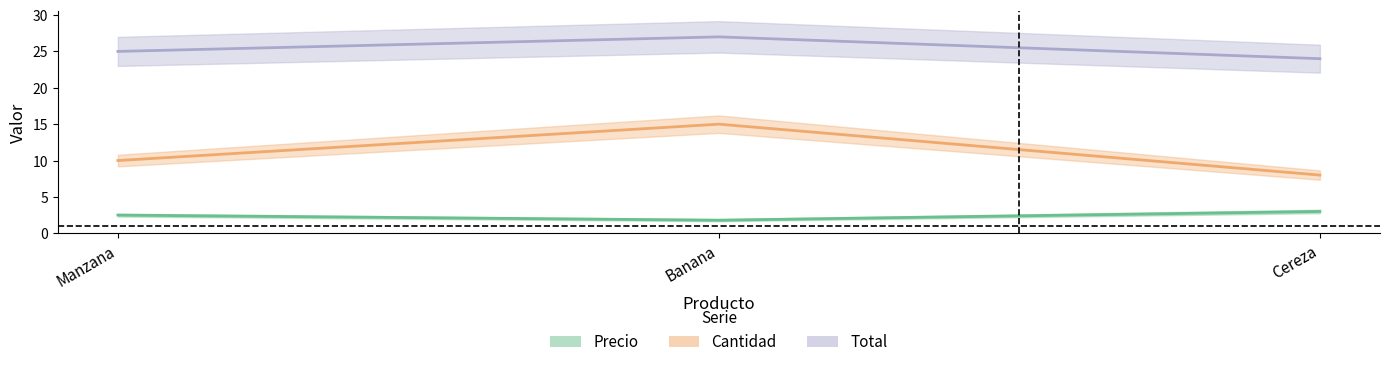

Is this an area chart (filled region under the line)?

No